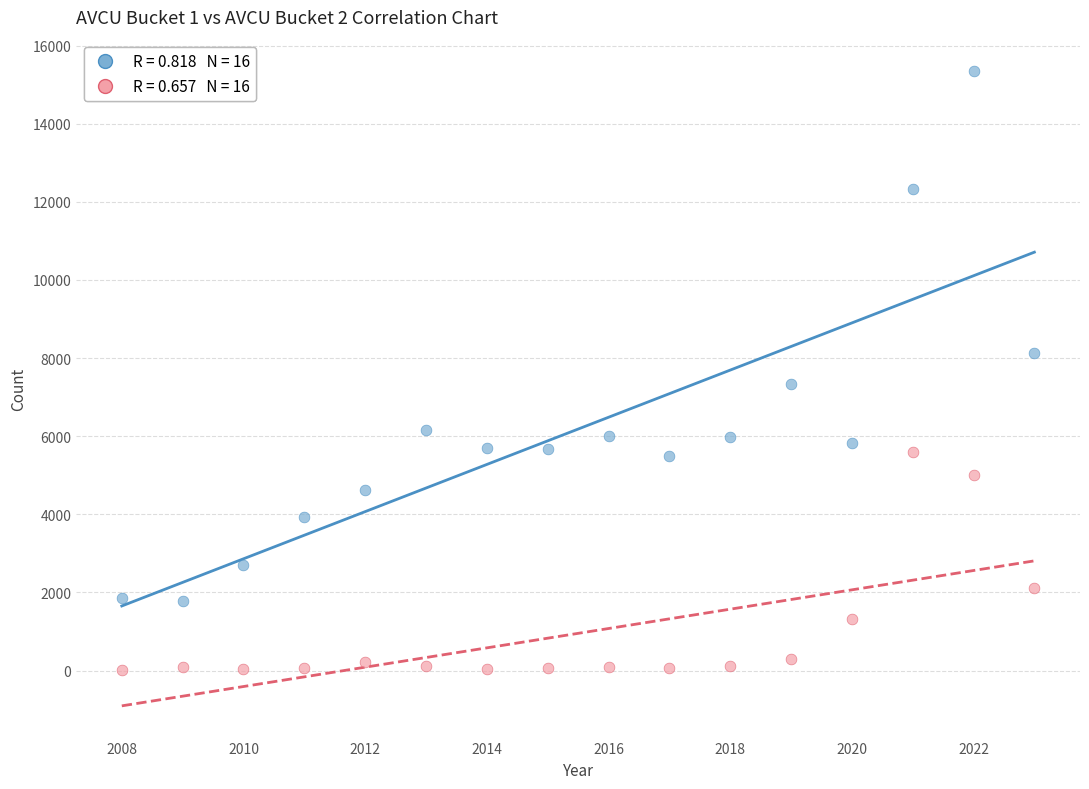

Across all data points, what is the range of X values (max minus min)?

15